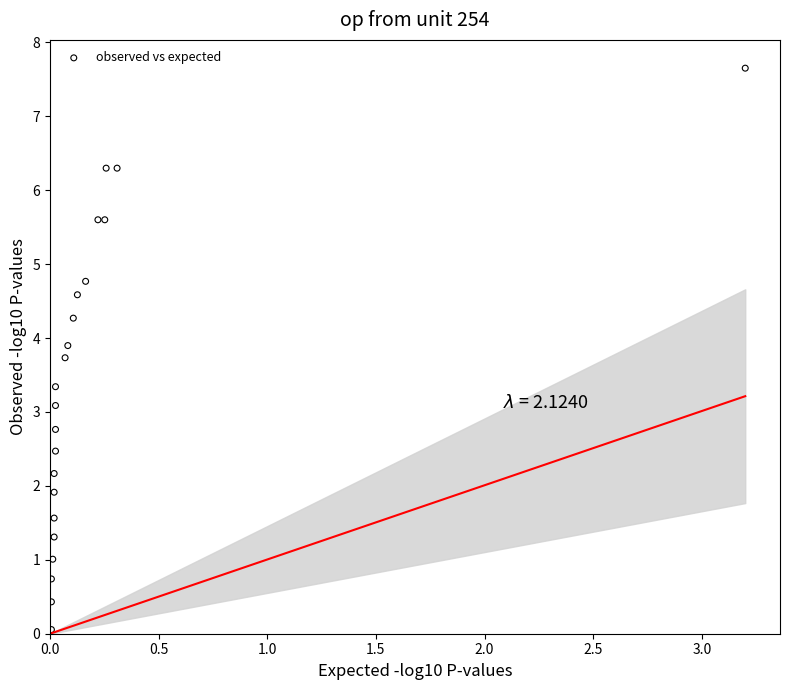

What Y value in the scatter plot is closest to 3?

3.1